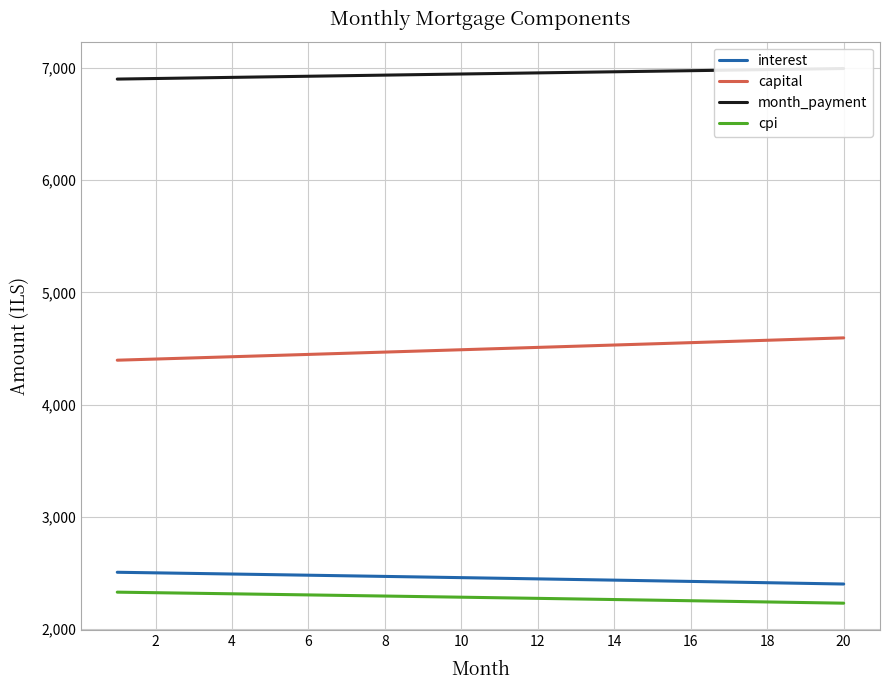

At 14, list the series in order from largest to smallest.

month_payment, capital, interest, cpi